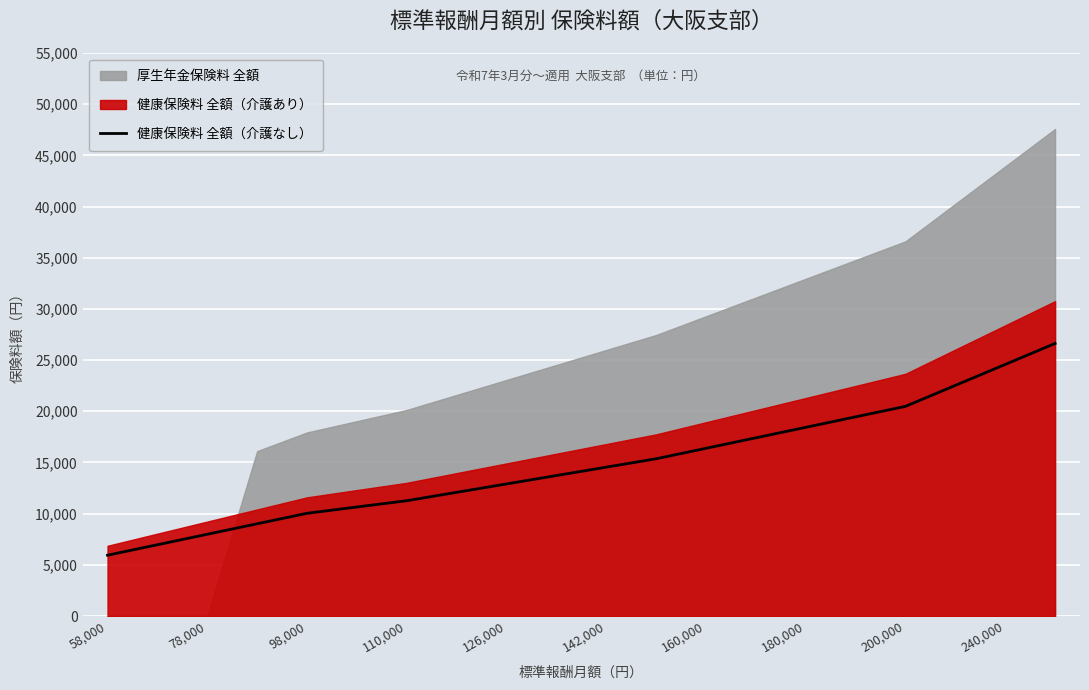

What is the minimum value for 健康保険料 全額（介護なし）?

5939.2